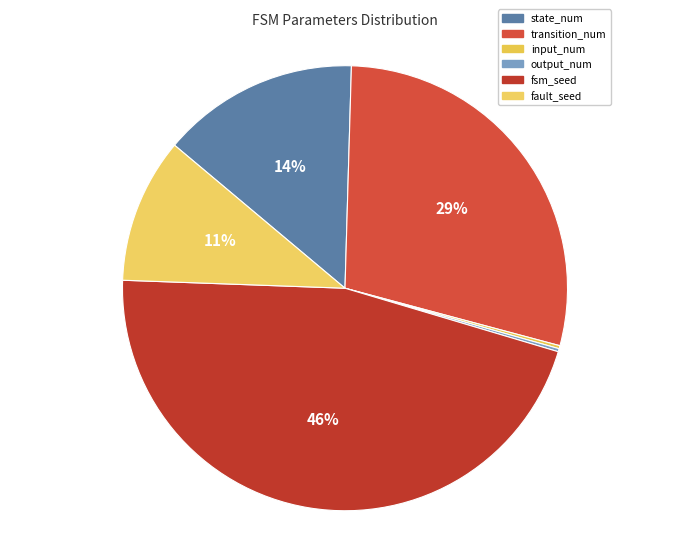

What is the largest slice in the pie chart?

fsm_seed